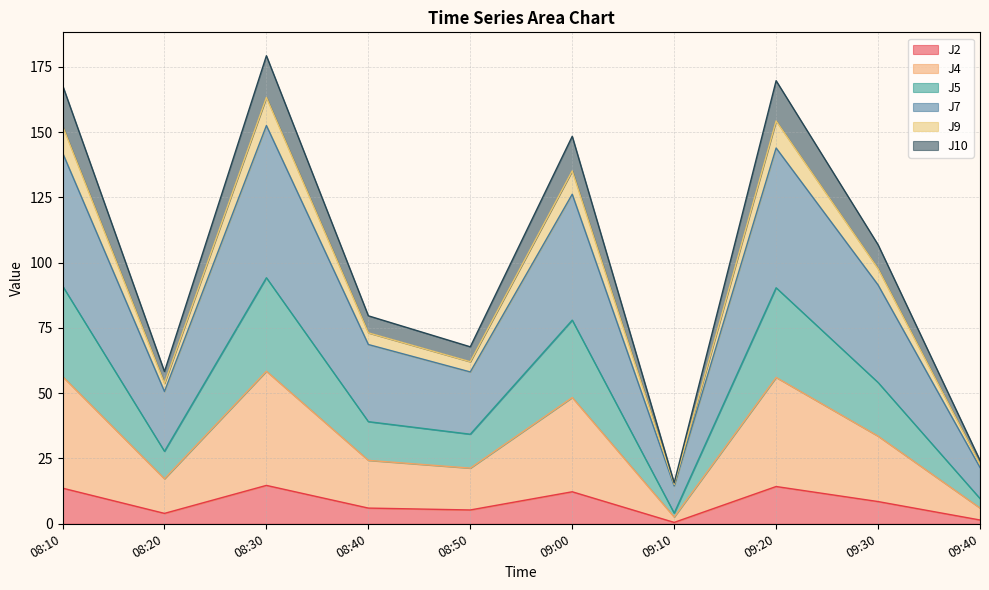

Which has a higher value, 08:10 or 08:30?

08:30